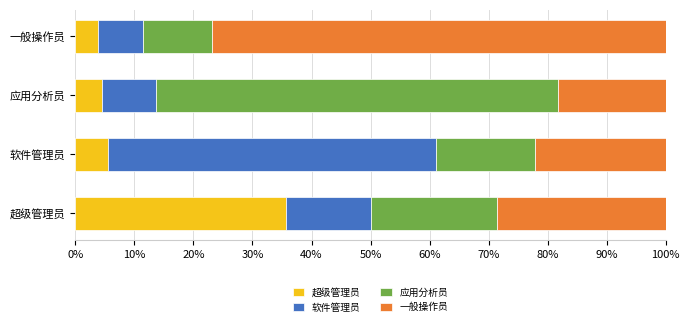

What is the highest value of the 超级管理员 series?

35.7